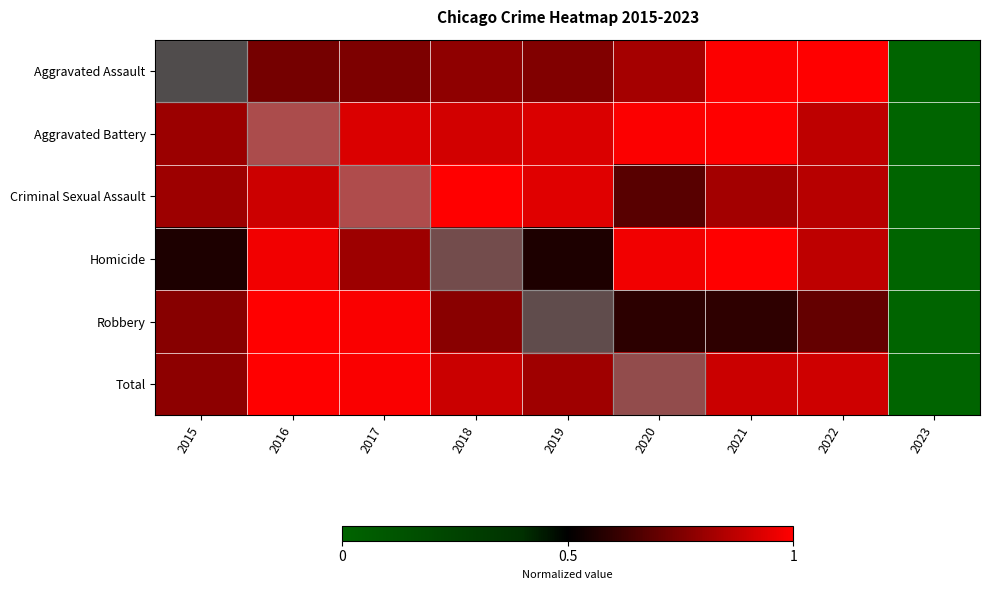

Which series has the widest spread of values?

Aggravated Assault